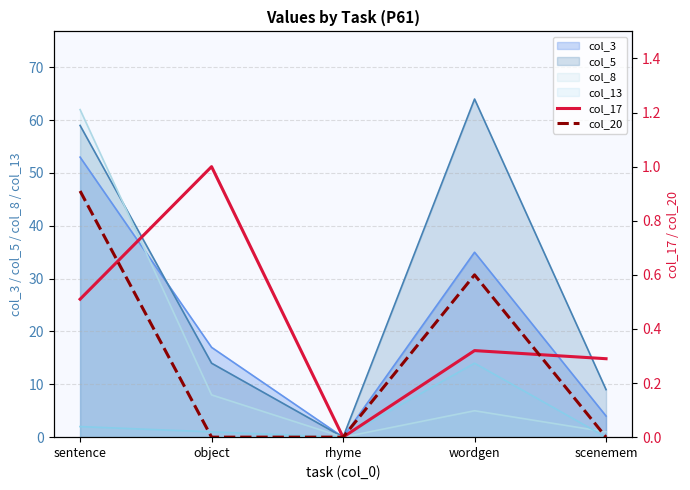

True or false: col_17 has more than 1 points higher than both neighbors.

True